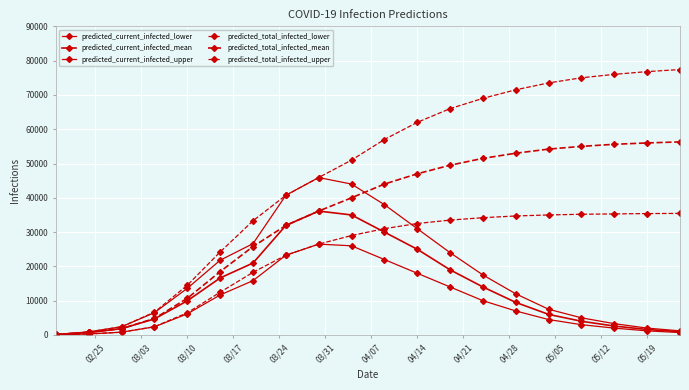

What is the lowest value of the predicted_total_infected_mean series?

122